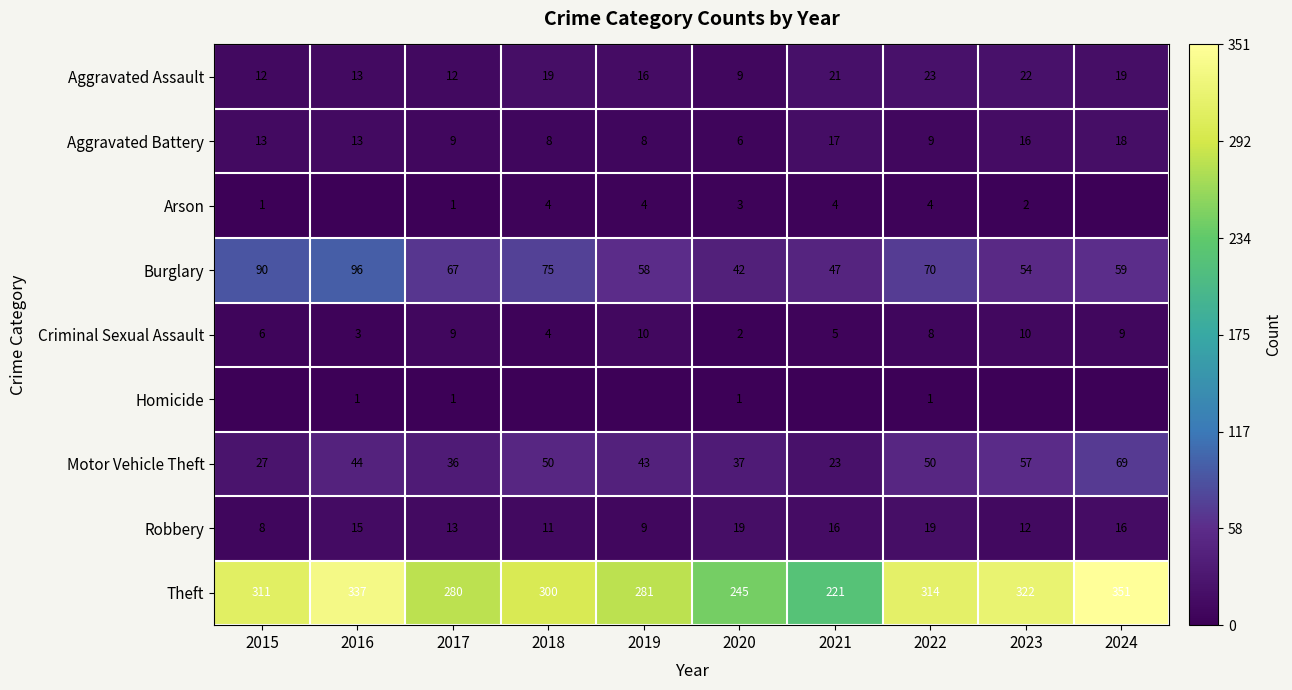

At which label does Burglary reach its minimum?

2020